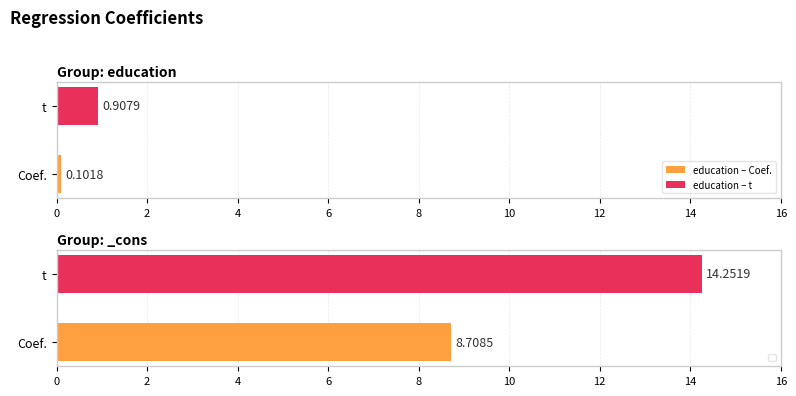

Does the chart contain any negative values?

No